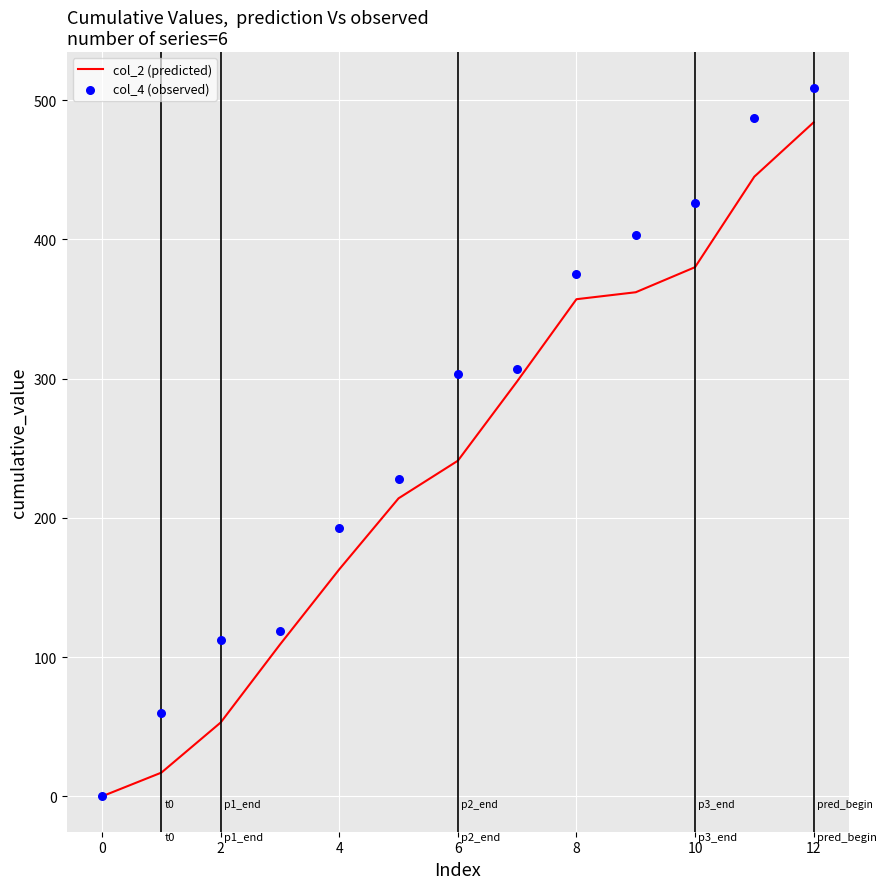

Which series has the largest total across all categories?

col_4 (observed)